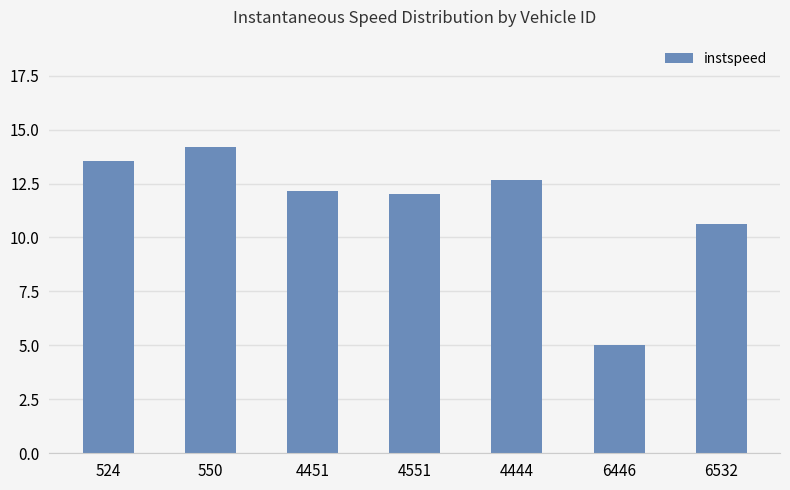

Where does the data first go above 12?

524